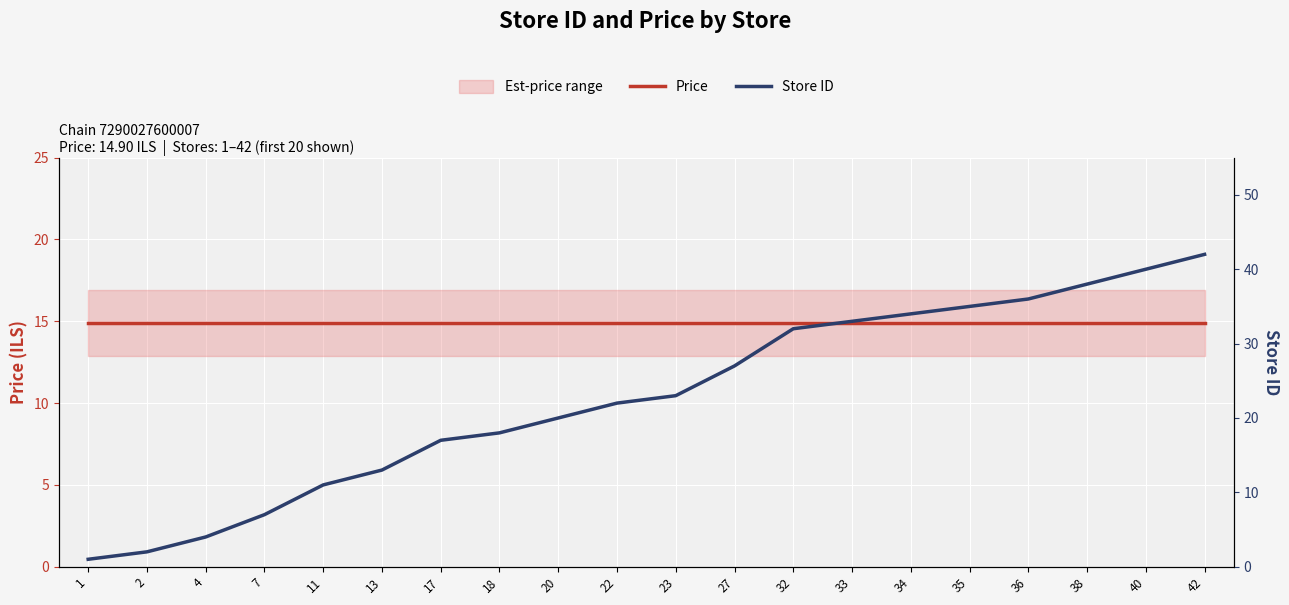

How many distinct data groups are displayed?

2